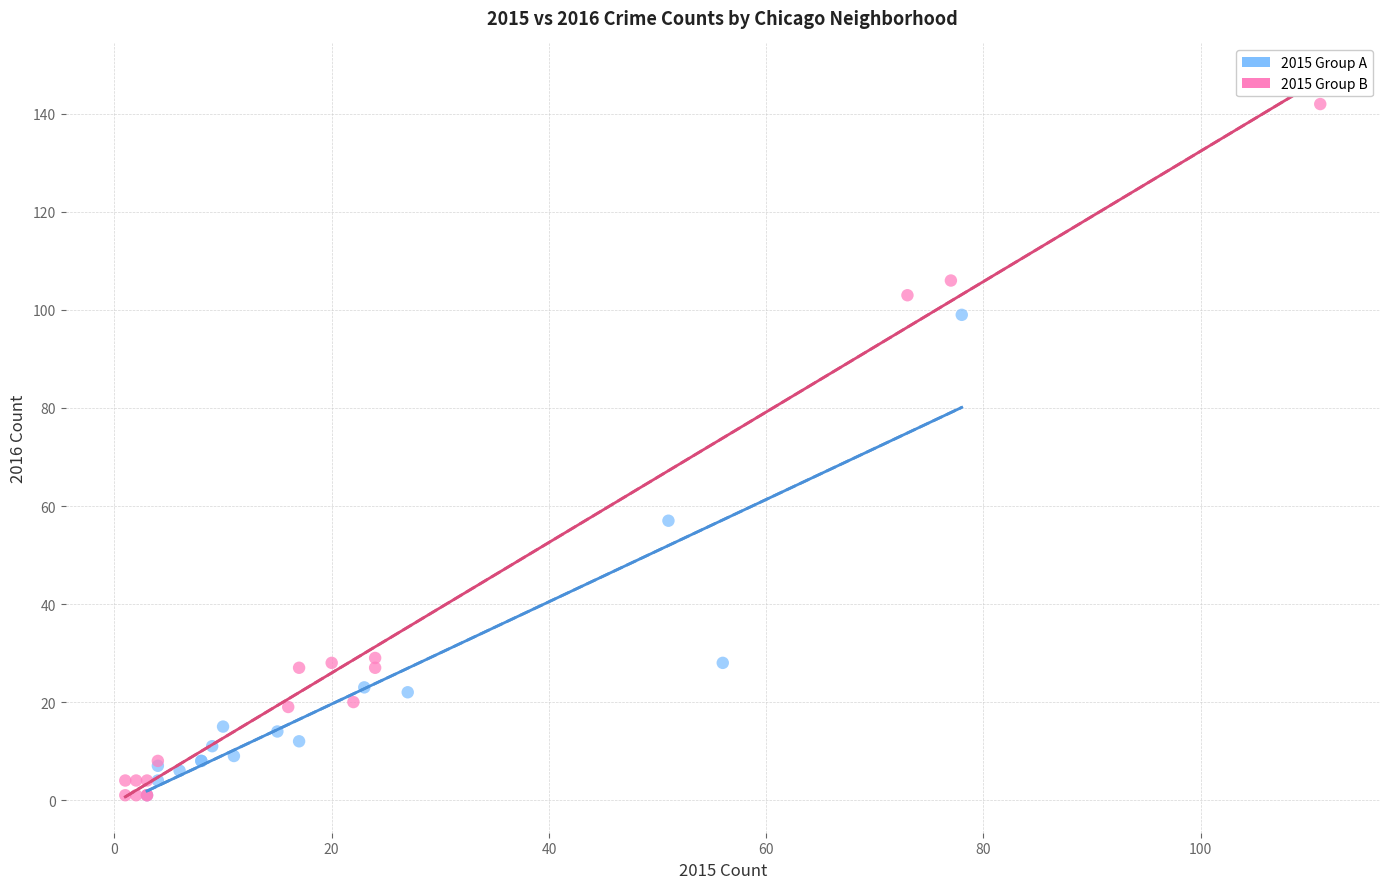

Which series reaches the maximum Y coordinate?

2015 Group B